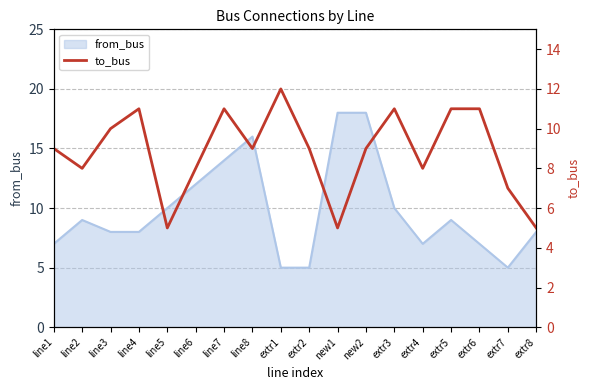

How many lines are shown in the chart?

1